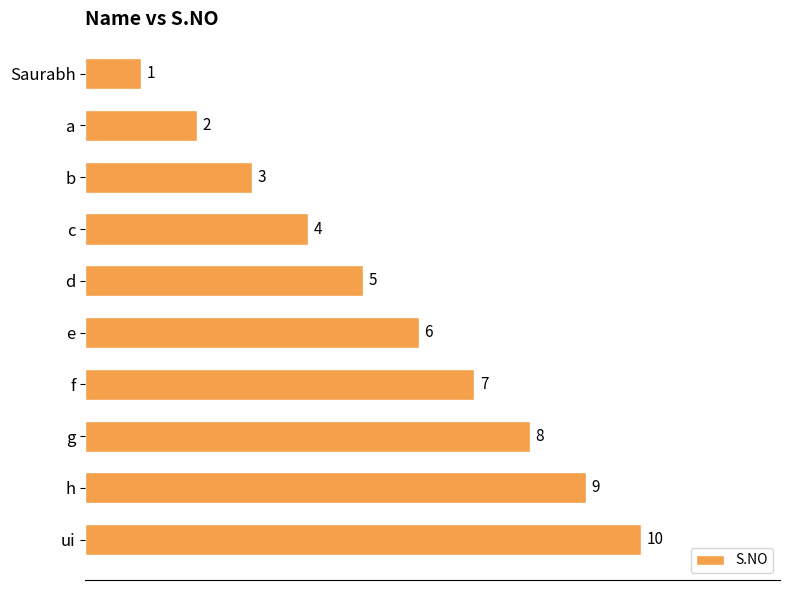

What is the ratio of the value at b to the value at ui?

0.3